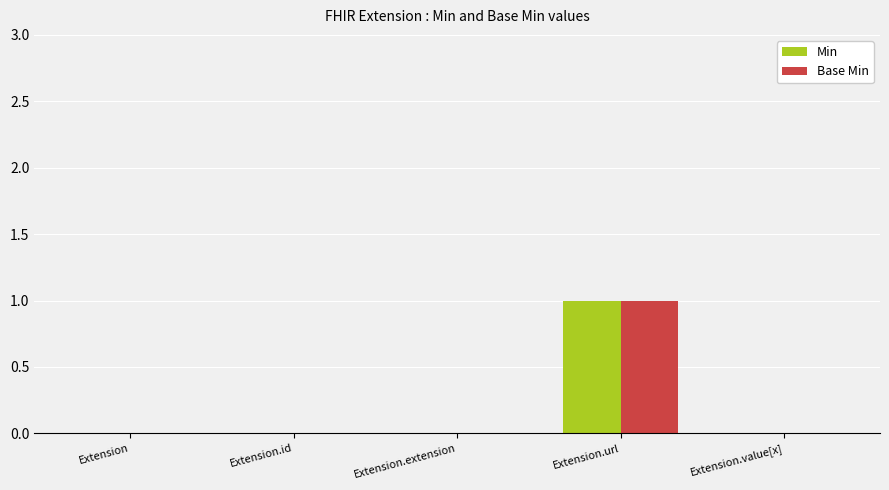

Which category has the highest value in the Base Min series?

Extension.url